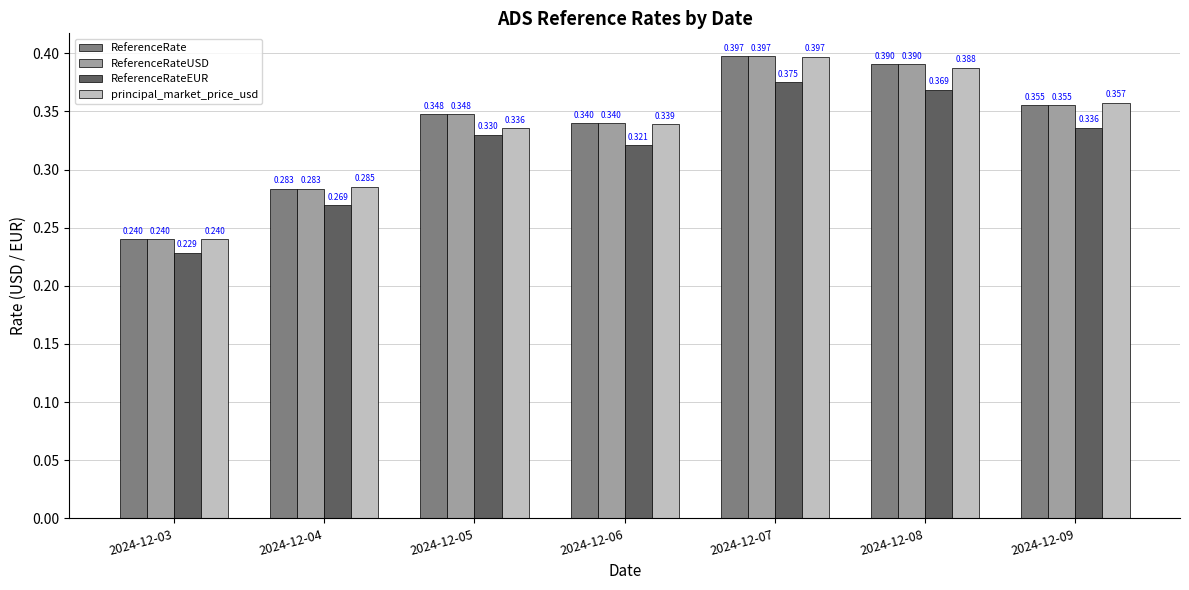

At how many categories does at least one series exceed 0?

7